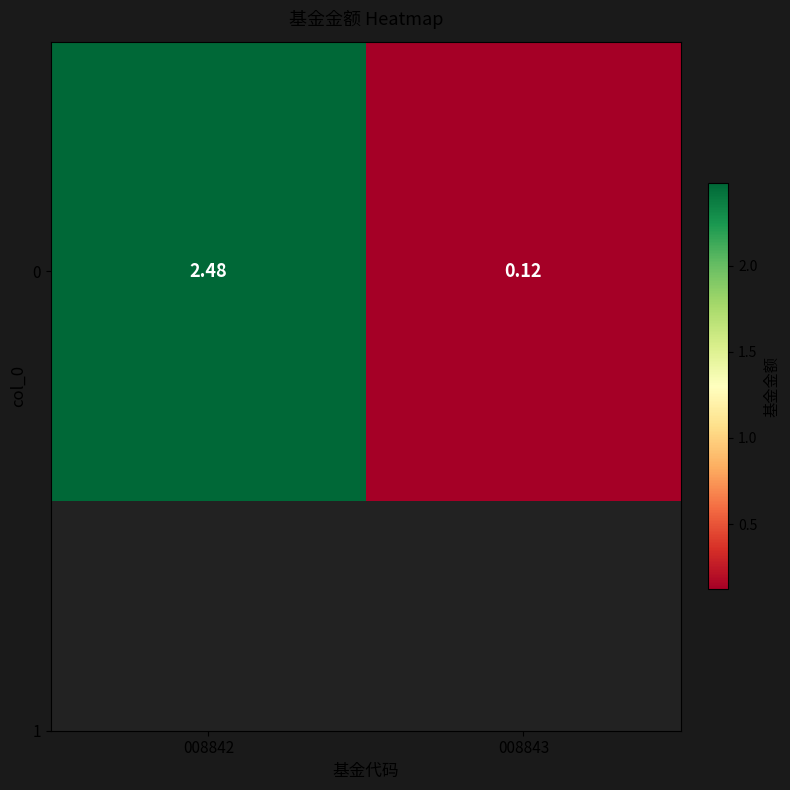

At which category does the chart reach its peak across all series?

008842